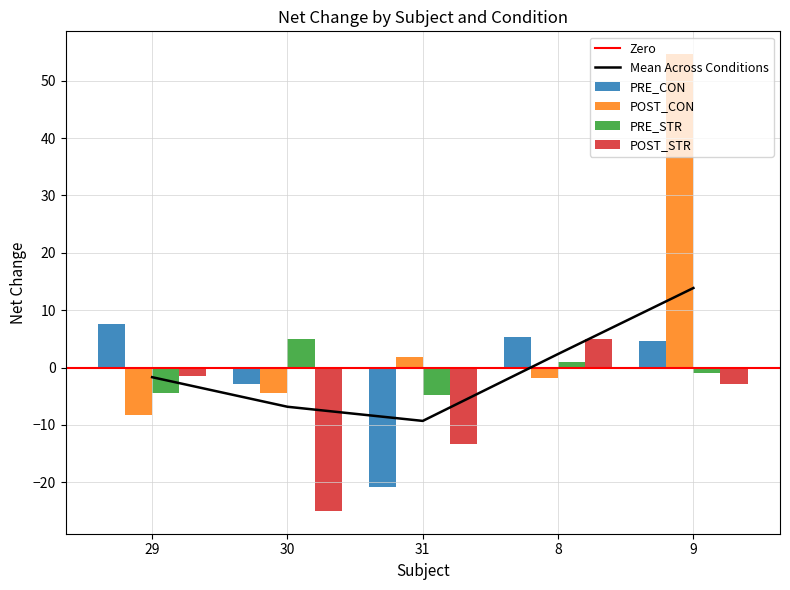

What is the total value across all series at 9?

55.5